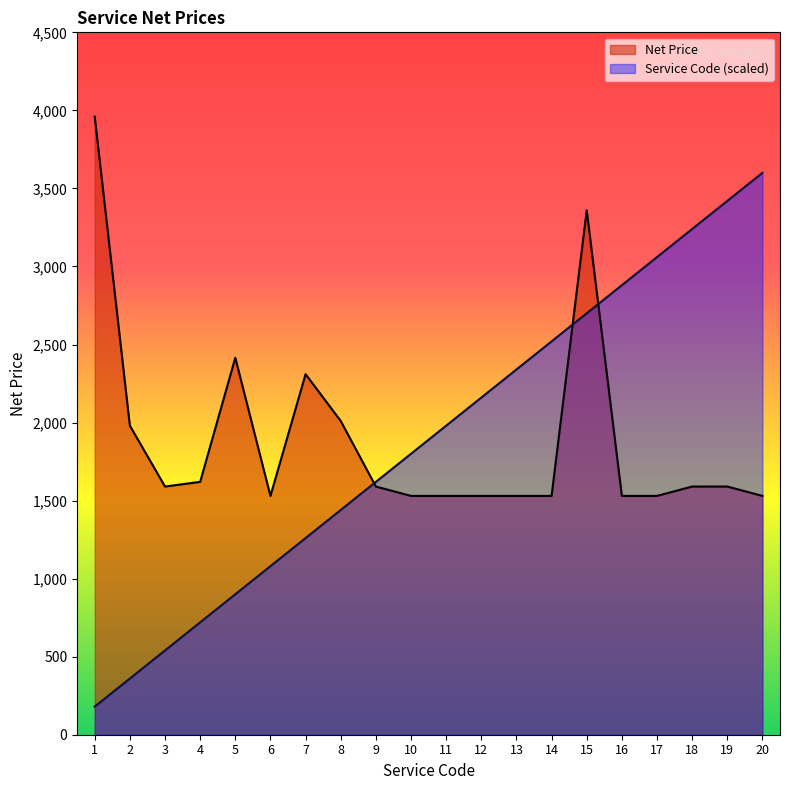

What is the average value of the Service Code series?

1890